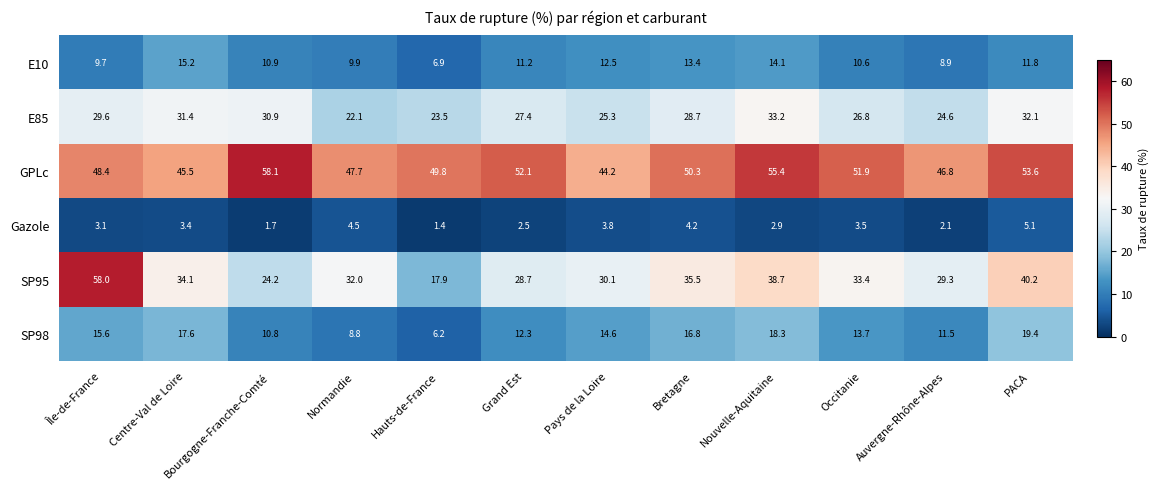

What is the difference between the second highest and minimum values in the Gazole series?

3.1